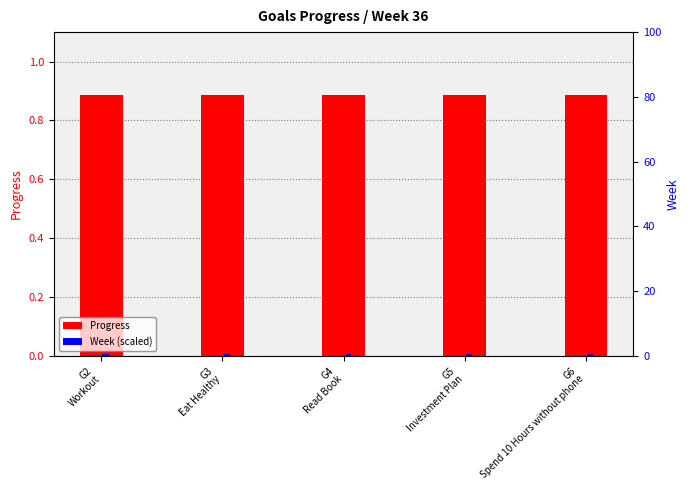

Which category has the lowest value in the Week (scaled) series?

G2
Workout